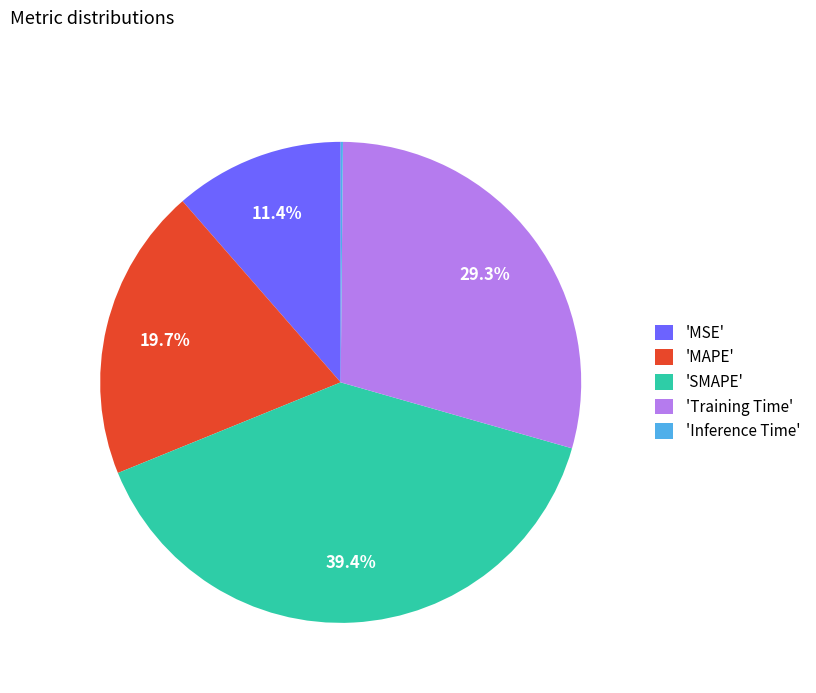

Is there a majority slice in this chart?

No